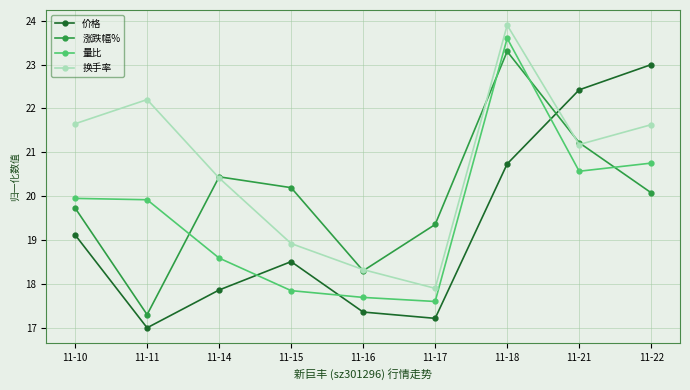

What are all the series names shown in the legend?

价格, 涨跌幅%, 量比, 换手率